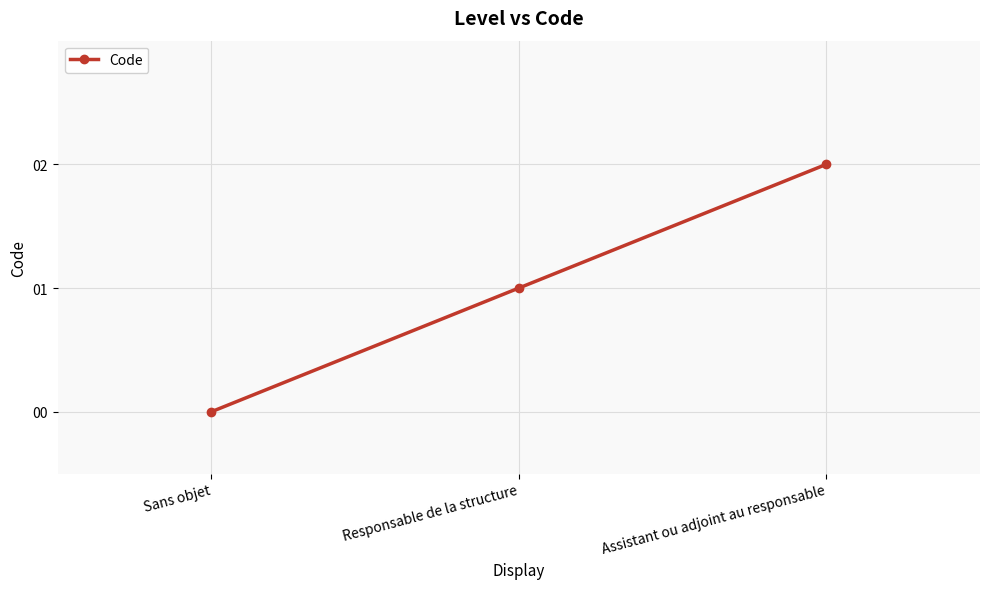

Reading right to left, list all the values displayed in this chart.

2	1	0